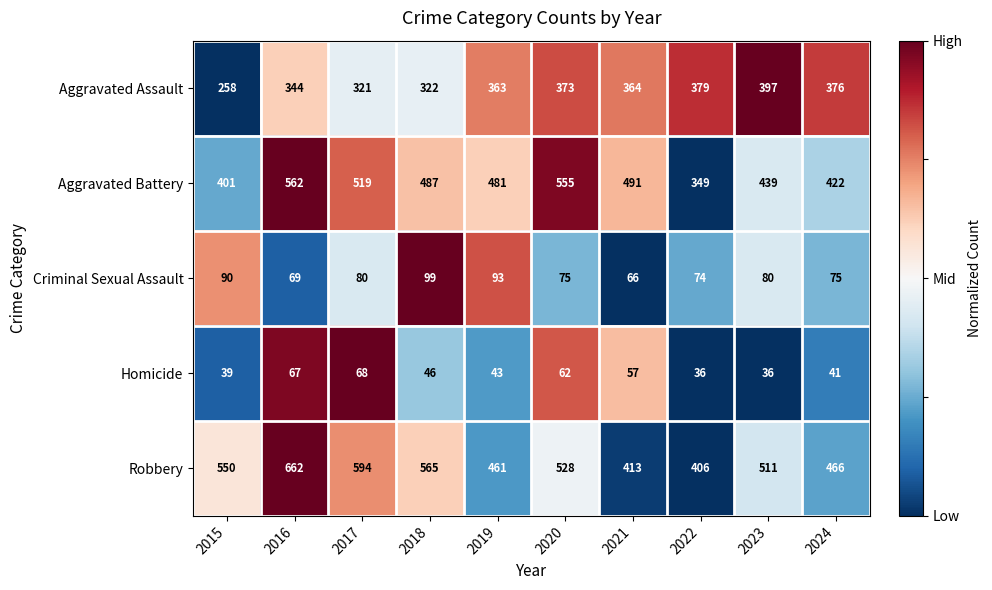

Which label corresponds to the largest value in the chart?

2016